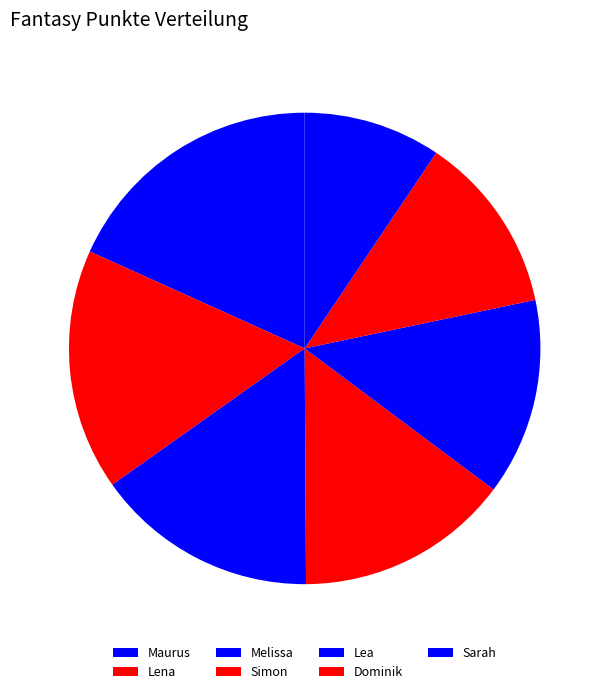

What is the total percentage of Lea and Sarah?

22.9%